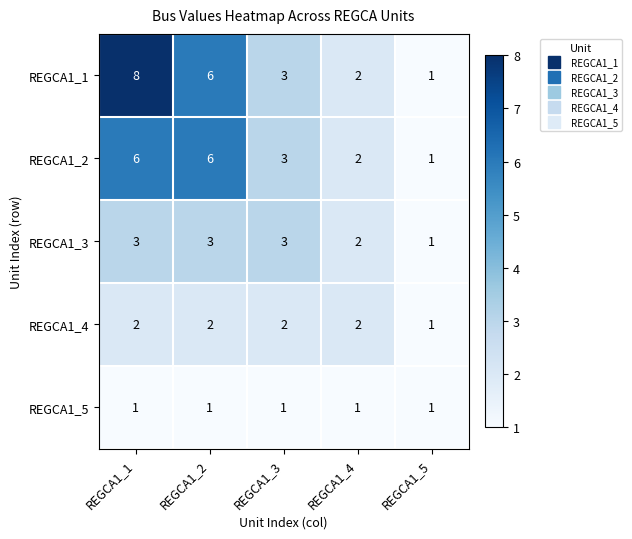

Which series has the widest spread of values?

REGCA1_1